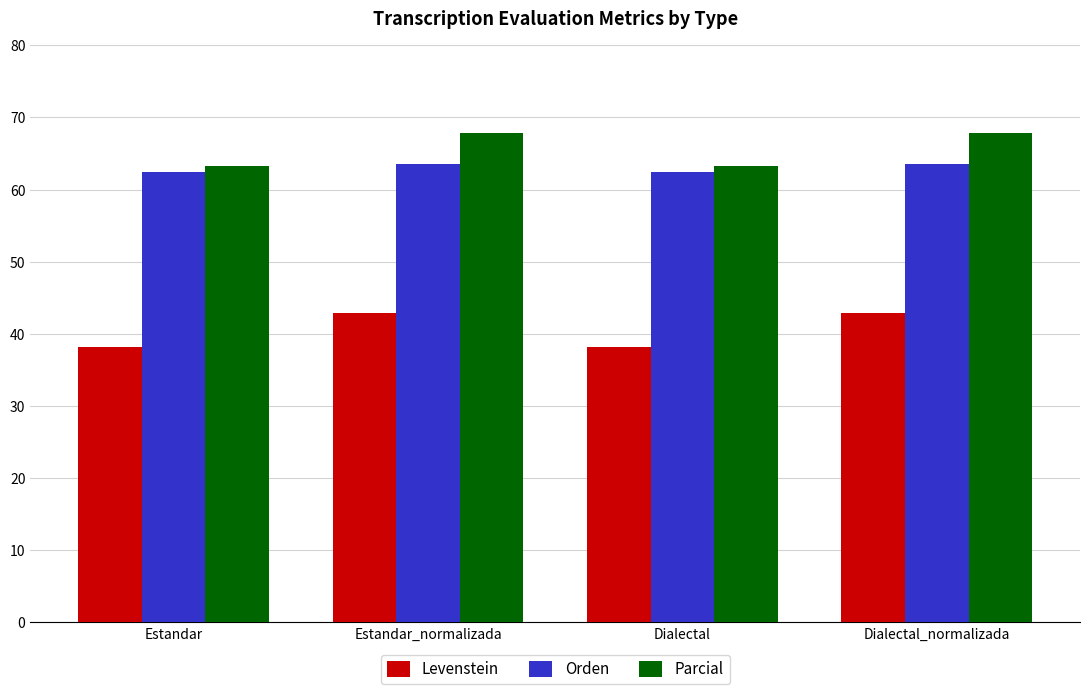

How many groups of bars are there?

4